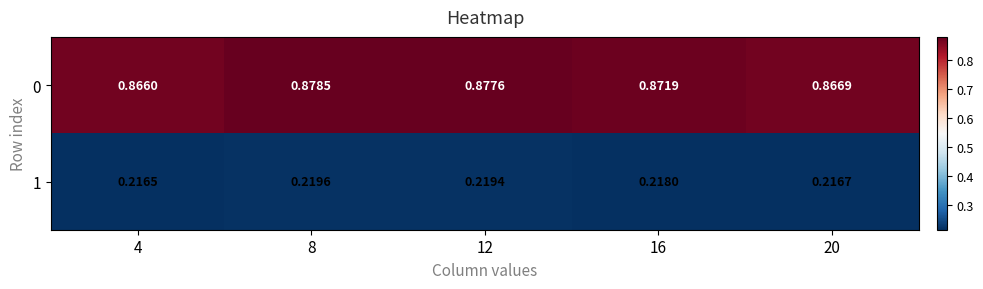

What is the difference between the highest and lowest values at 4?

0.6